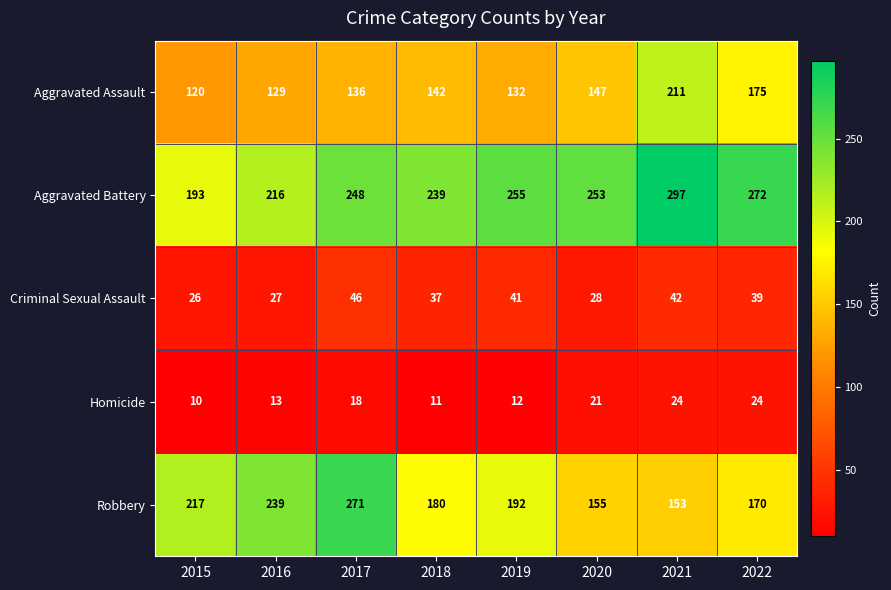

Where does the Robbery series first go above 192?

2015